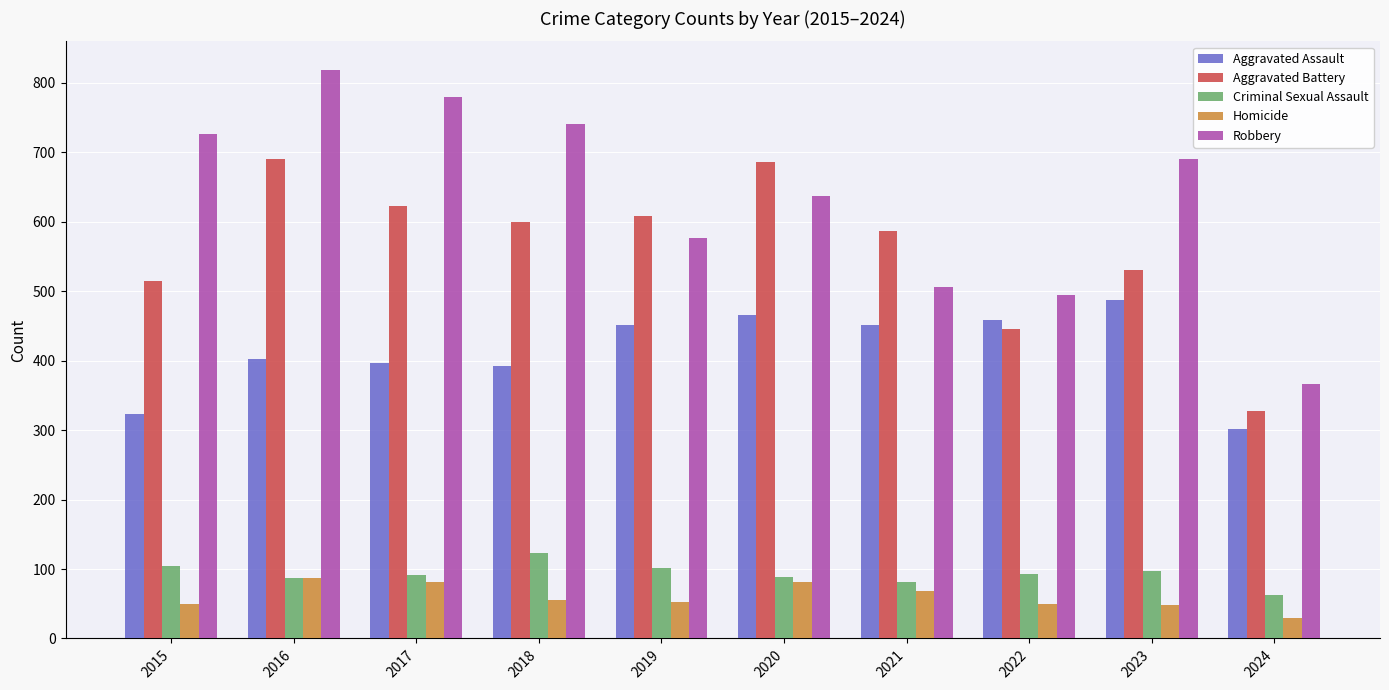

What is the difference between the Robbery values at 2024 and 2017?

414